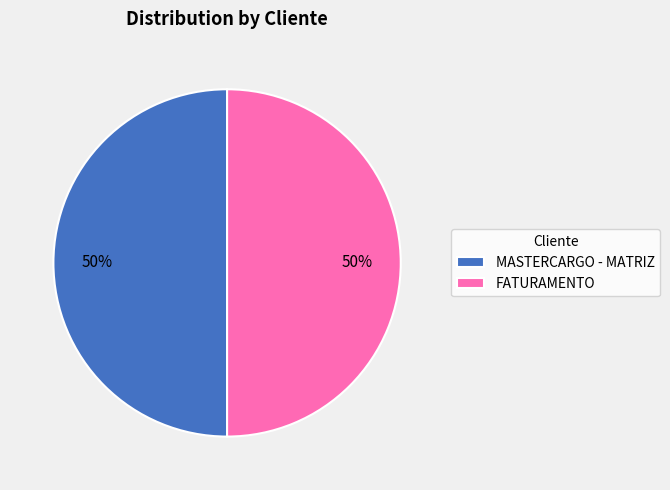

Combined, do FATURAMENTO and MASTERCARGO - MATRIZ account for over 50%?

Yes